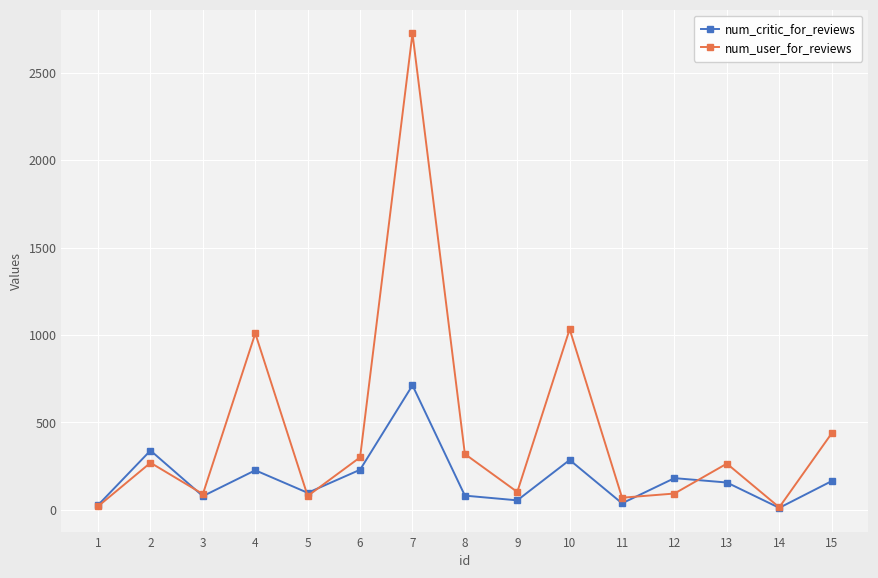

What is the spread (max minus min) of values at 9?

48